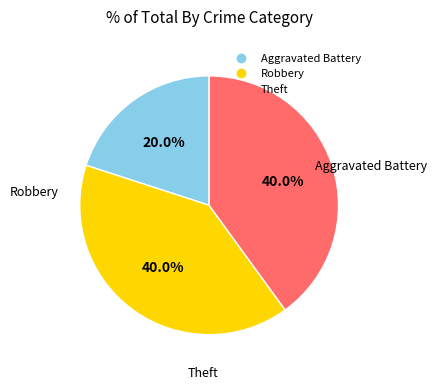

To the nearest percent, what percentage of the pie is Aggravated Battery?

20%